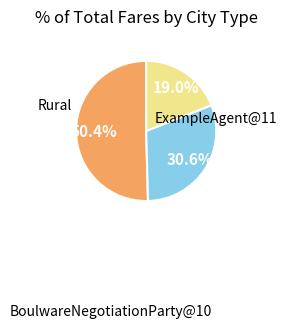

To the nearest percent, what is the difference between the largest and smallest slice percentages?

31%